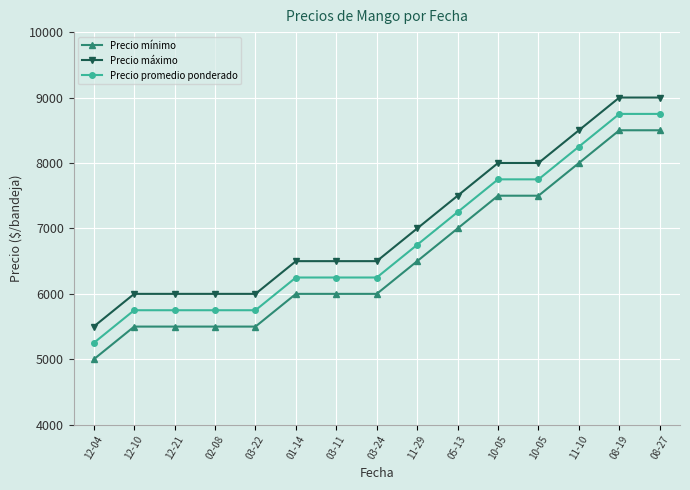

True or false: Precio promedio ponderado and Precio máximo intersect in this chart.

False